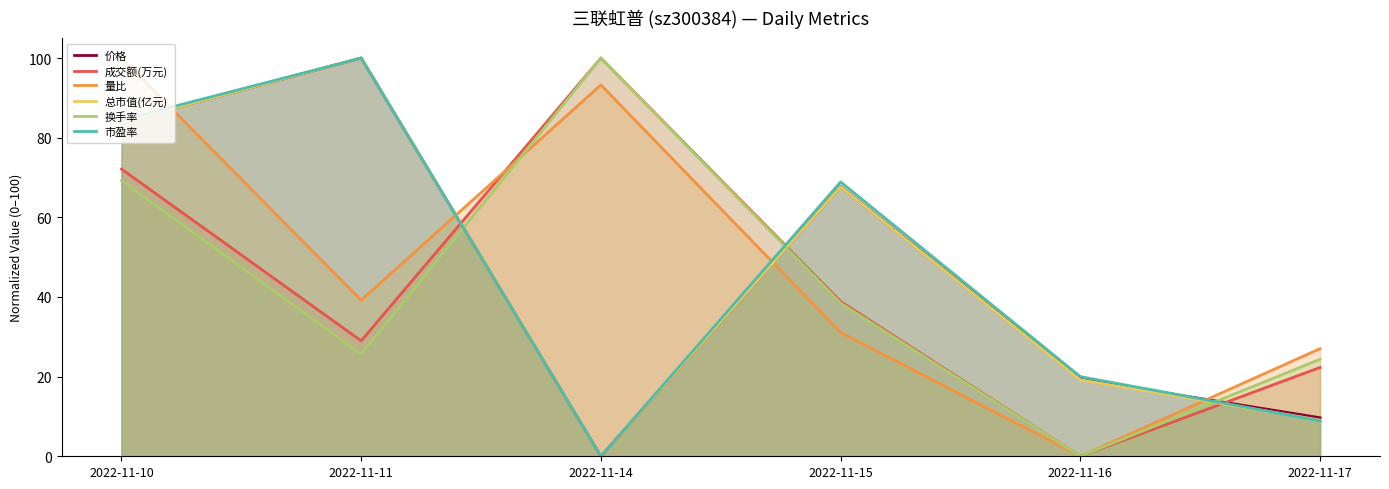

Reading right to left, list all the values displayed in this chart.

价格: 2022-11-17=9.7	2022-11-16=19.4	2022-11-15=67.7	2022-11-14=0.0	2022-11-11=100.0	2022-11-10=83.9
成交额(万元): 2022-11-17=22.3	2022-11-16=0.0	2022-11-15=38.8	2022-11-14=100.0	2022-11-11=29.0	2022-11-10=72.1
量比: 2022-11-17=27.0	2022-11-16=0.0	2022-11-15=31.1	2022-11-14=93.2	2022-11-11=39.2	2022-11-10=100.0
总市值(亿元): 2022-11-17=9.1	2022-11-16=19.2	2022-11-15=67.7	2022-11-14=0.0	2022-11-11=100.0	2022-11-10=83.8
换手率: 2022-11-17=24.4	2022-11-16=0.0	2022-11-15=38.5	2022-11-14=100.0	2022-11-11=25.6	2022-11-10=69.2
市盈率: 2022-11-17=8.9	2022-11-16=20.0	2022-11-15=68.9	2022-11-14=0.0	2022-11-11=100.0	2022-11-10=84.4